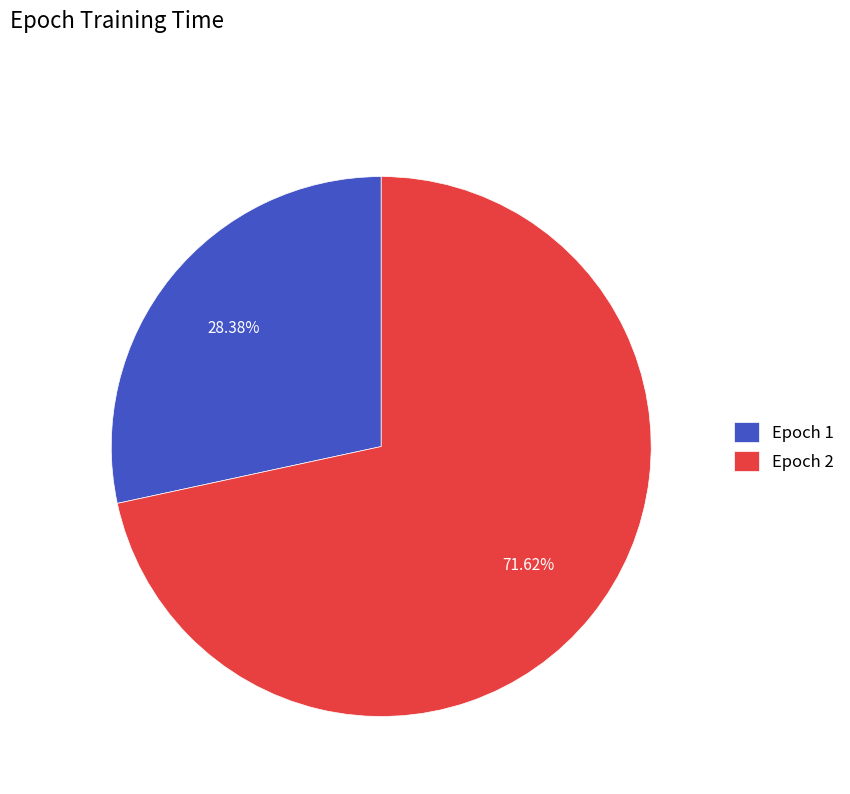

What is the smallest slice in the pie chart?

Epoch 1